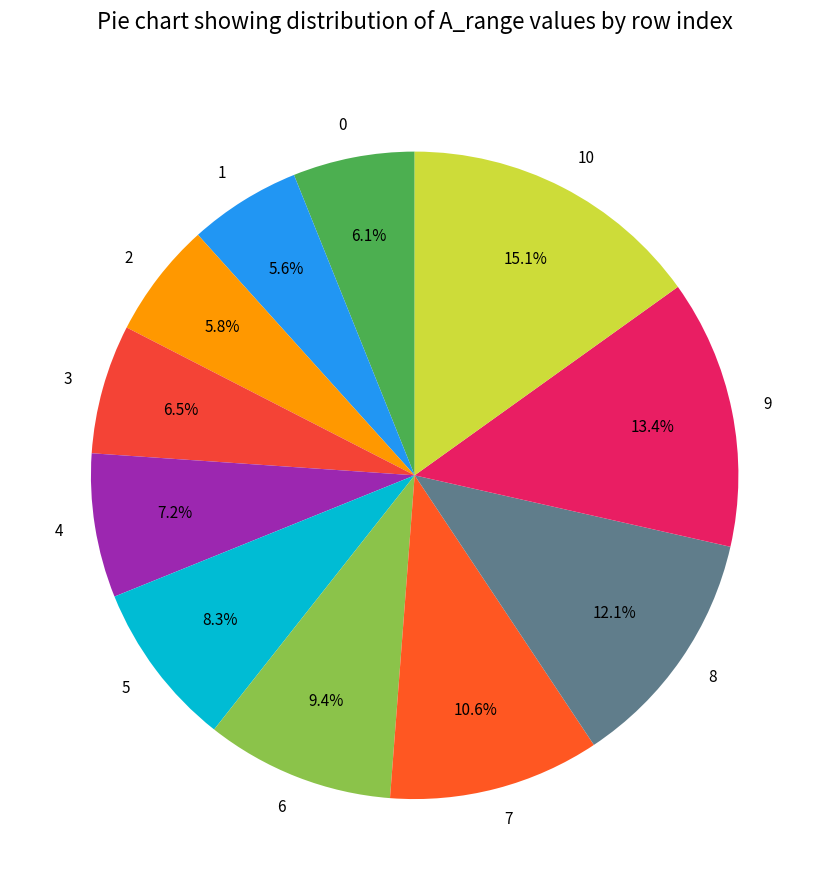

The 0 slice represents 6% of the pie. True or false?

True